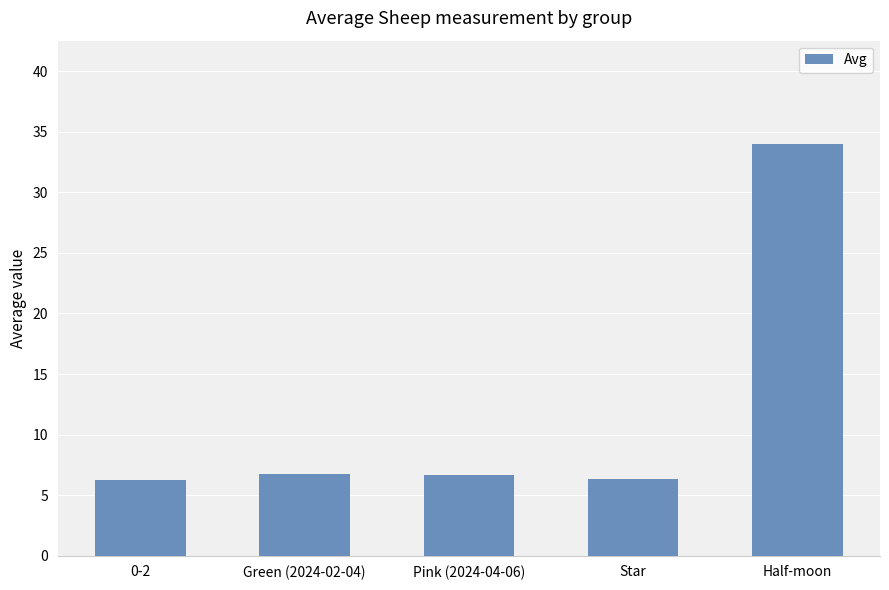

Reading left to right, transcribe all the data shown in this chart.

6.3	6.7	6.7	6.3	34.0